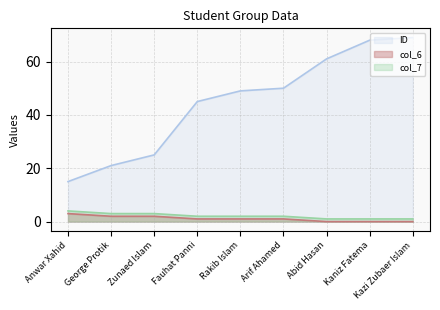

How many categories are shown in the chart?

9